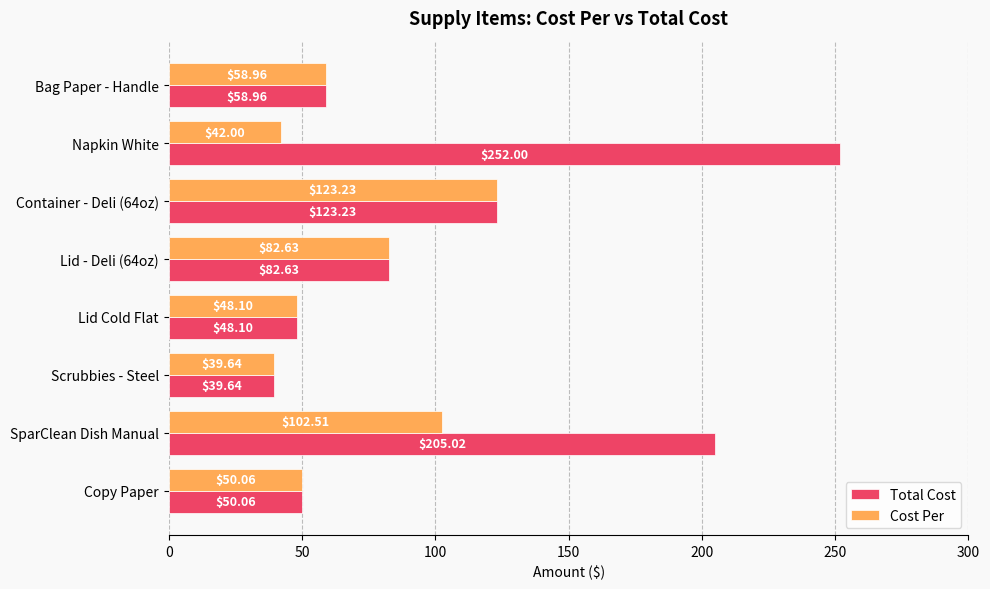

Which series has the largest range (max minus min)?

Total Cost